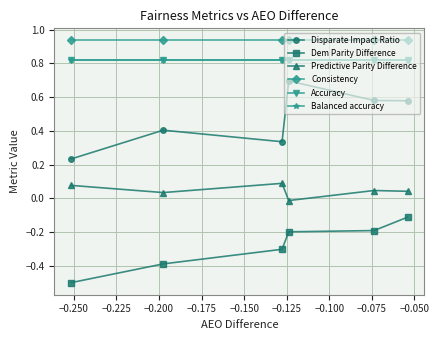

Which series has the largest total across all categories?

Consistency